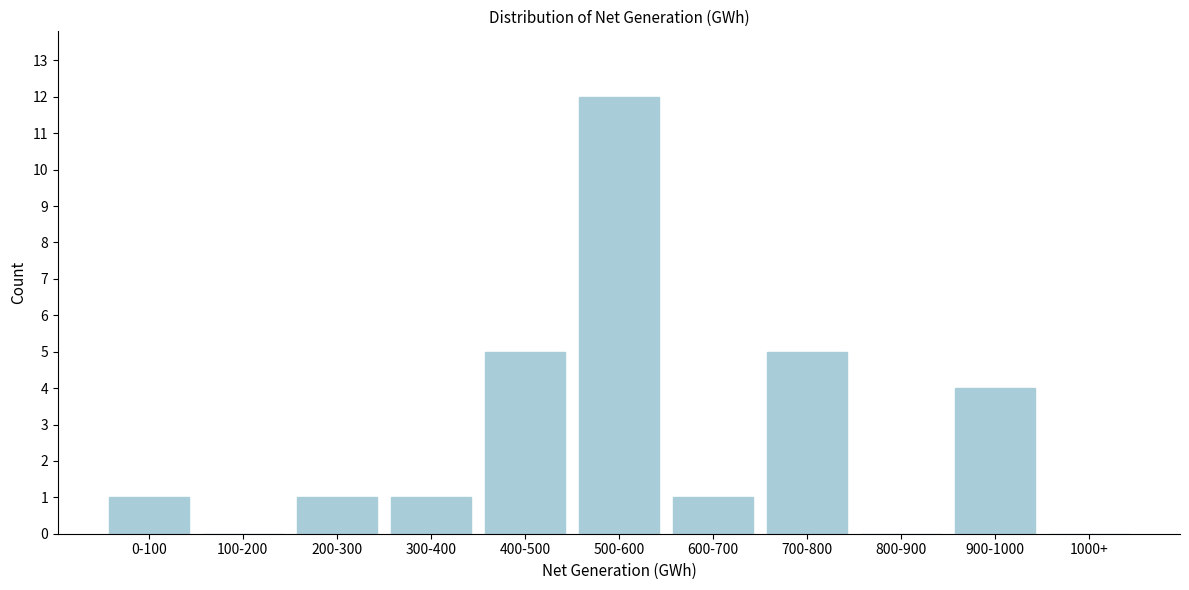

Reading left to right, extract all data points from this chart.

0-100=1	100-200=0	200-300=1	300-400=1	400-500=5	500-600=12	600-700=1	700-800=5	800-900=0	900-1000=4	1000+=0